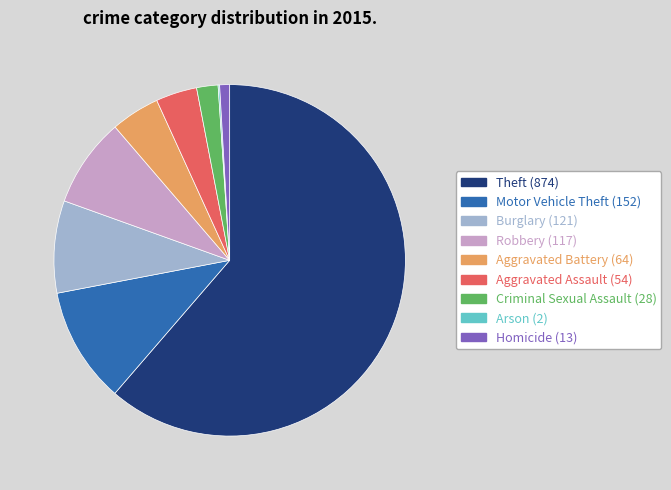

Is the sum of Homicide and Theft greater than half?

Yes